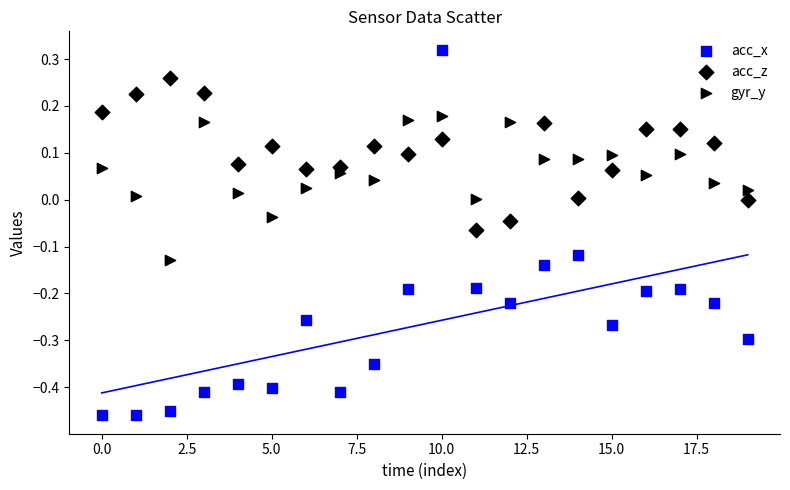

How many data points are displayed?

60